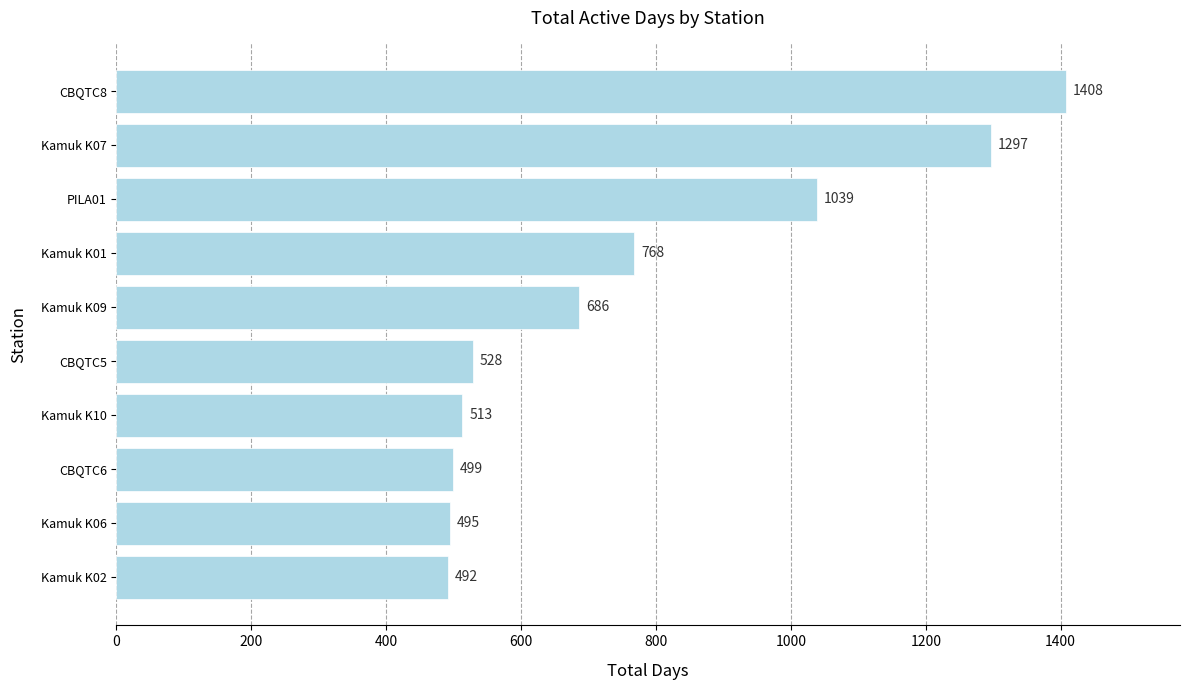

What is the greatest value displayed?

1408